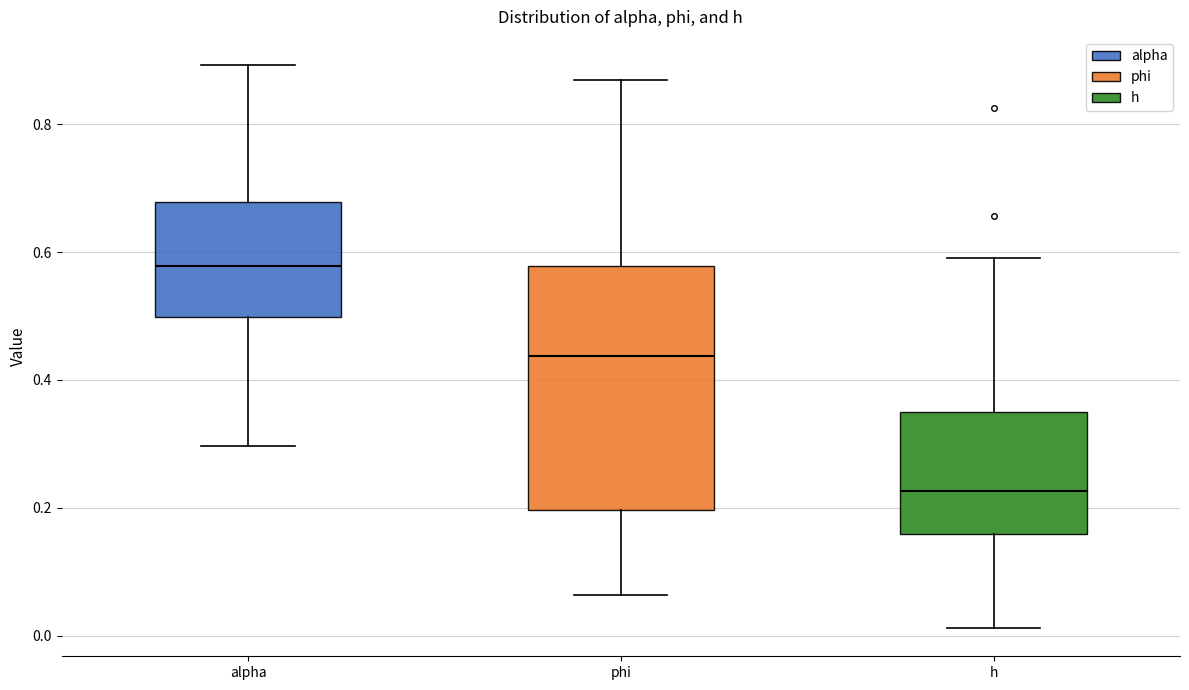

Reading left to right, read every box against the y-axis: the position of its median line, the range the box covers, and the ends of its whiskers. The values are not printed on the chart, so give them approximately, as read against the axis.

alpha: median 0.58, box 0.50 to 0.68, whiskers 0.30 to 0.90
phi: median 0.44, box 0.20 to 0.58, whiskers 0.06 to 0.86
h: median 0.22, box 0.16 to 0.34, whiskers 0.02 to 0.60